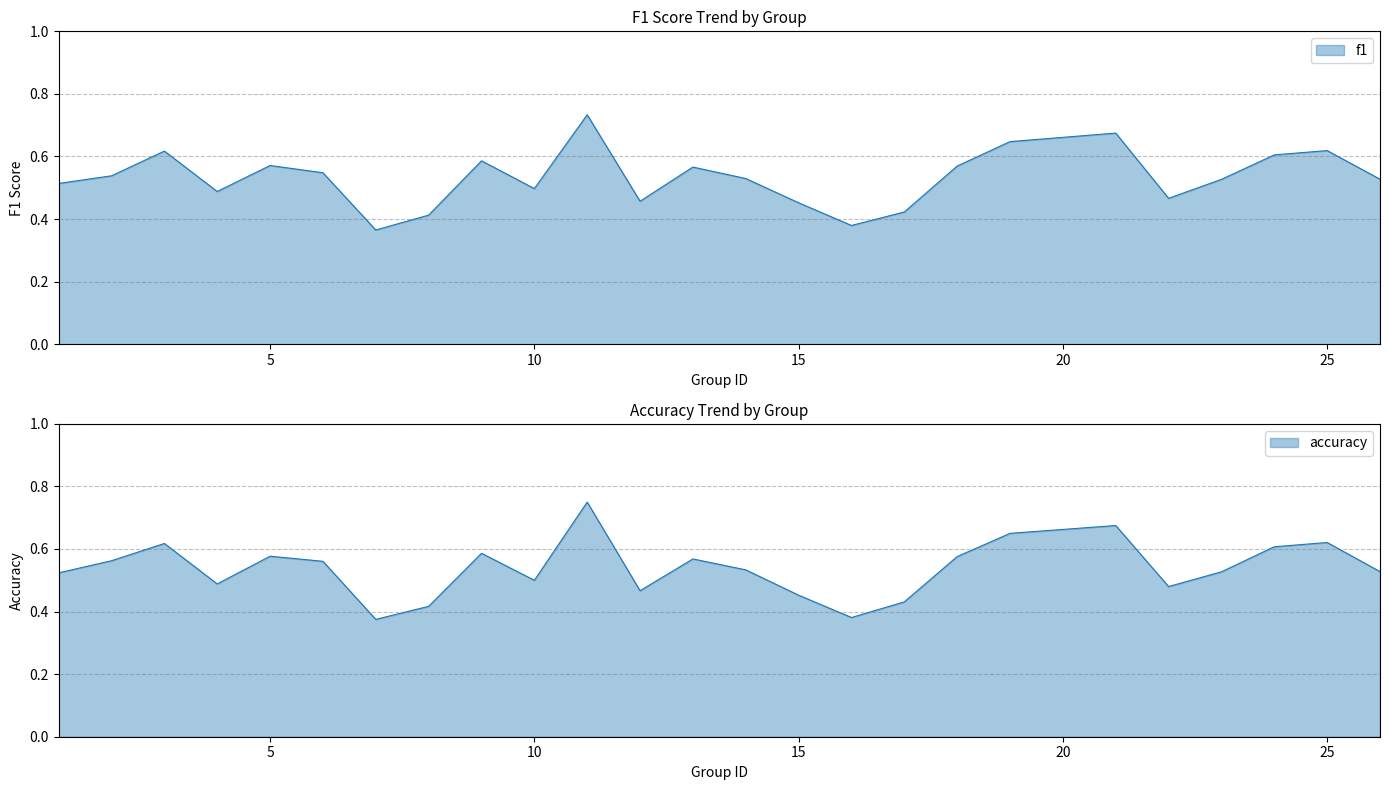

What is the average value of the accuracy series?

0.5